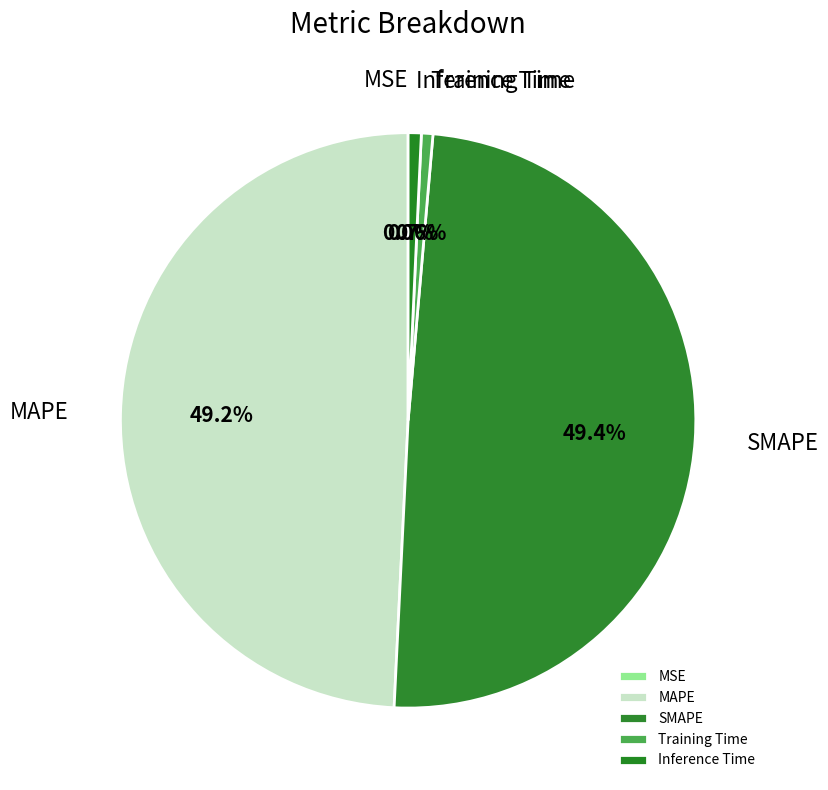

Does any single category account for the majority?

No